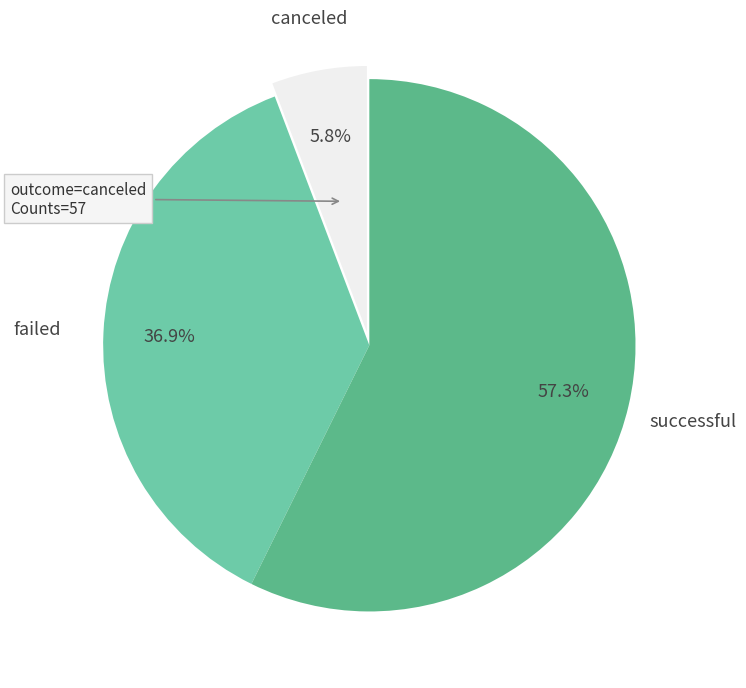

Between successful and failed, which is larger?

successful